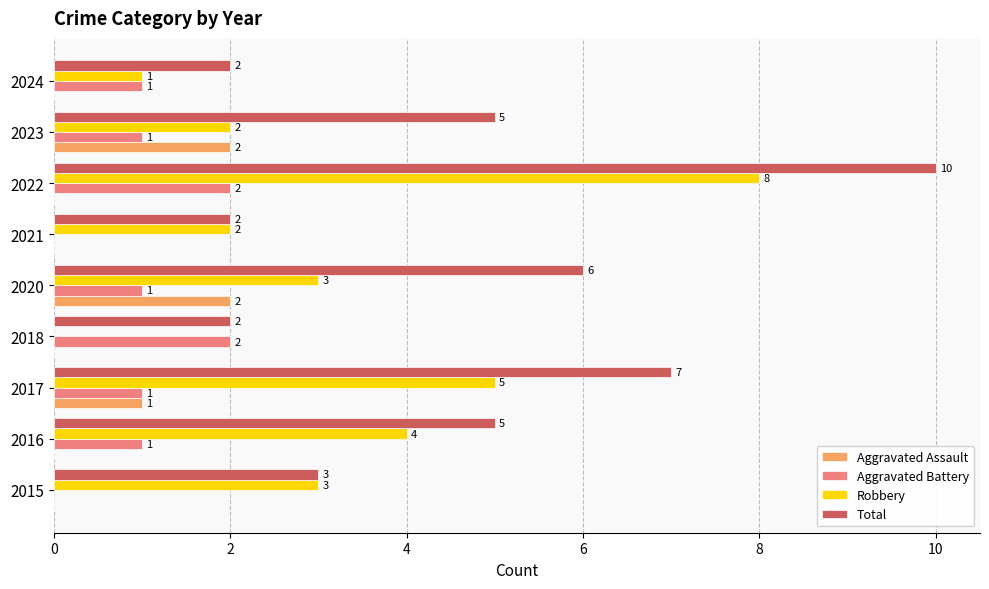

At which category is the sum across all series the highest?

2022